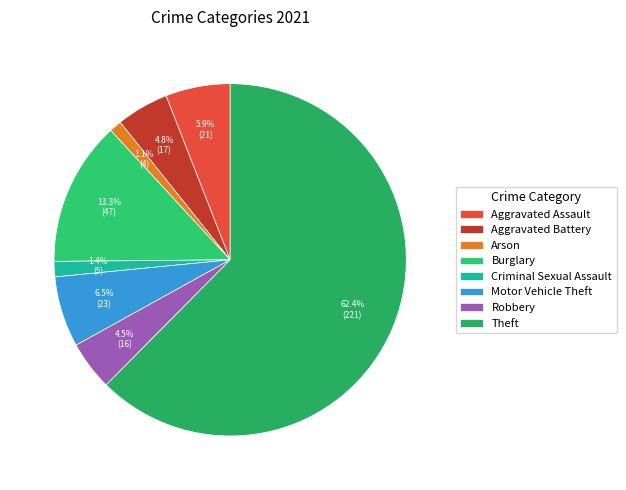

Is there any slice that represents more than half of the pie?

Yes